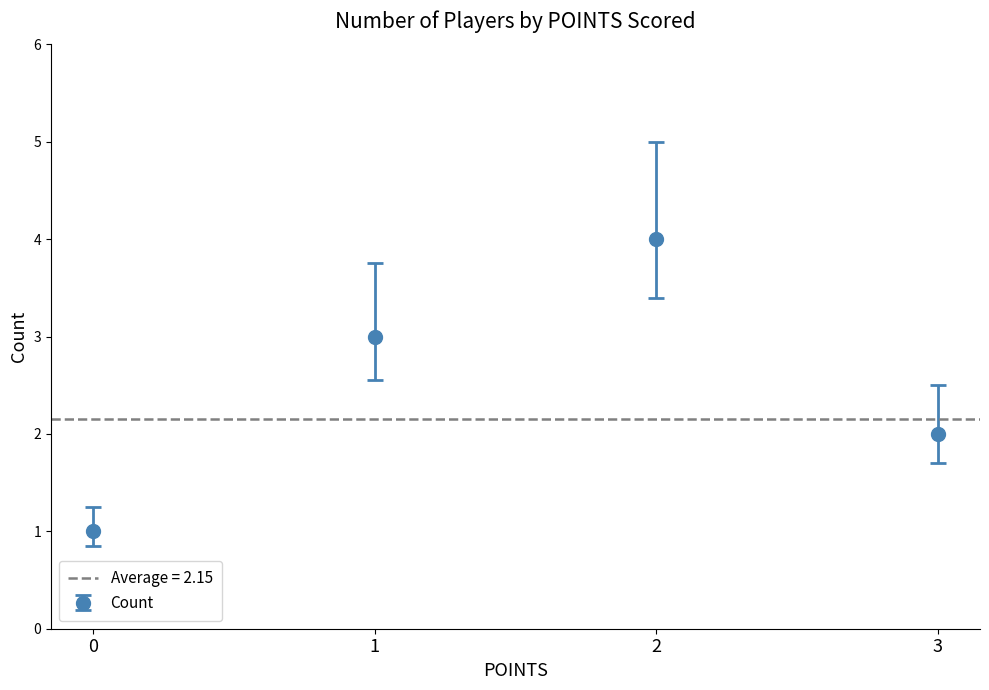

How many bars are there in total?

4